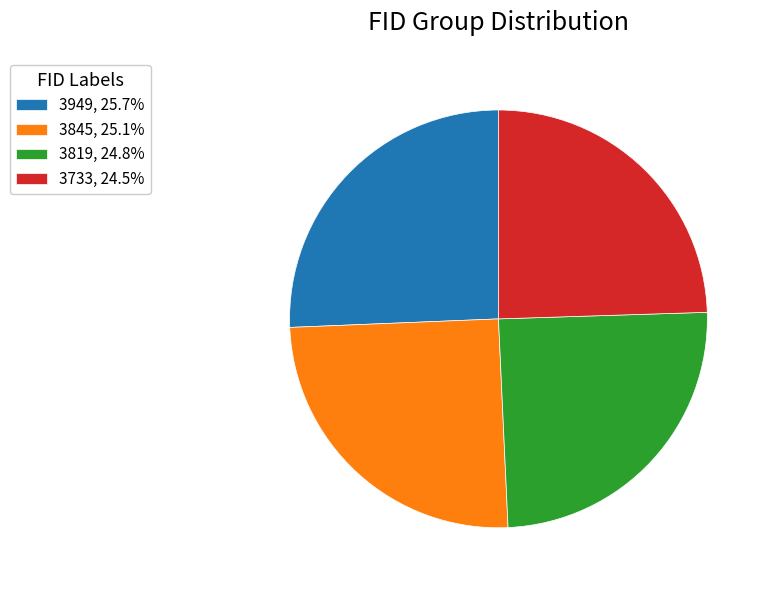

Approximately how many times larger is the value at 3845, 25.1% compared to 3733, 24.5%?

1.0